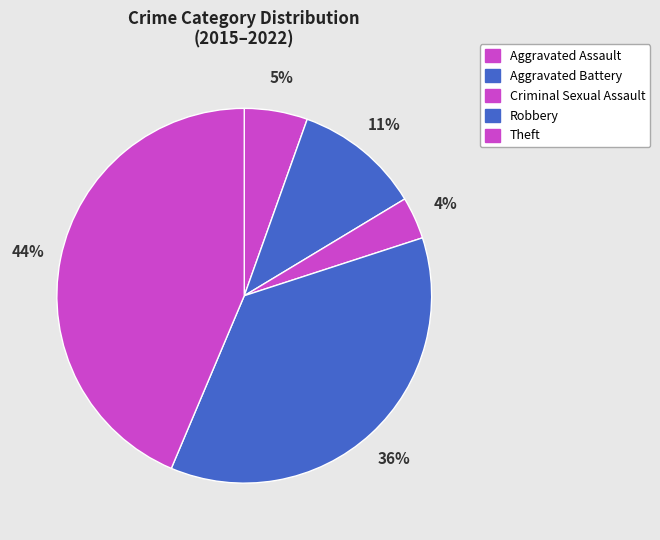

Count the number of slices in the pie.

5